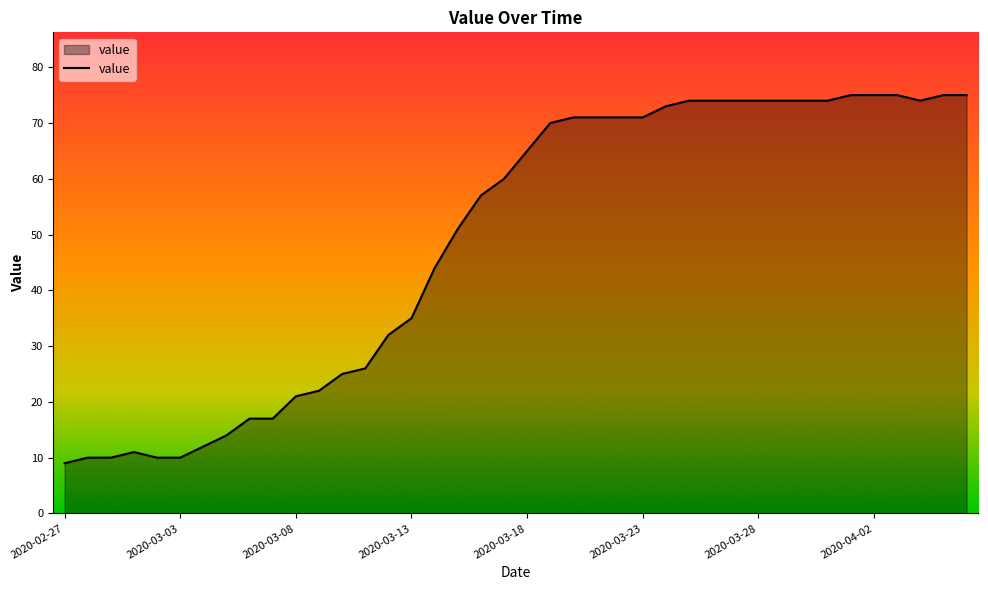

What is the minimum value shown in the chart?

9